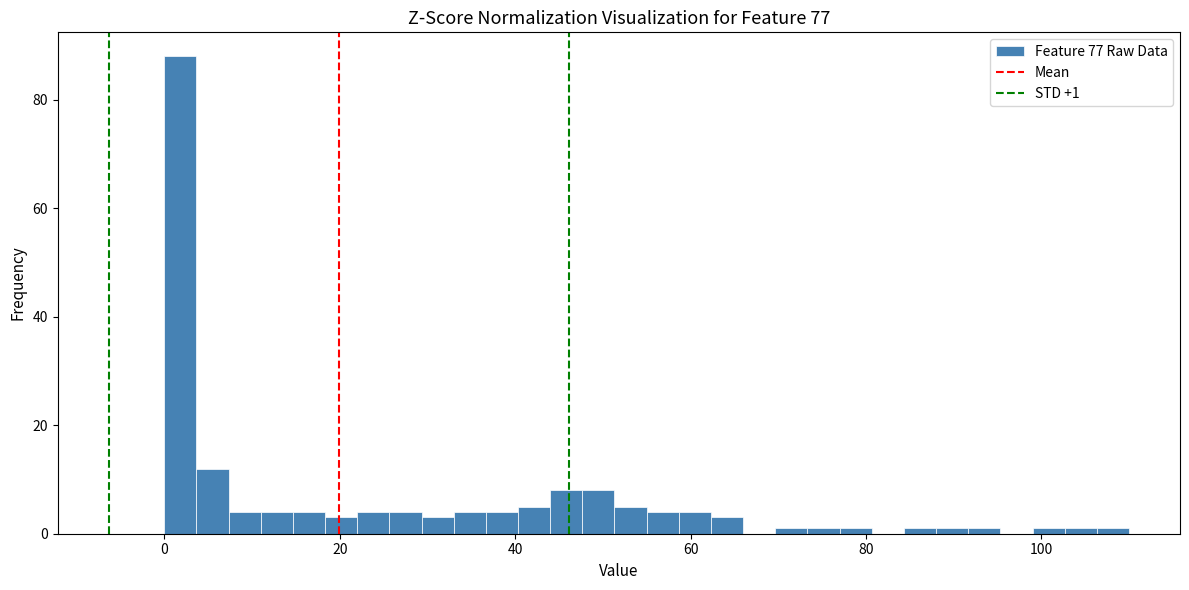

Read against the x-axis, roughly where is the centre of the tallest bar?

2